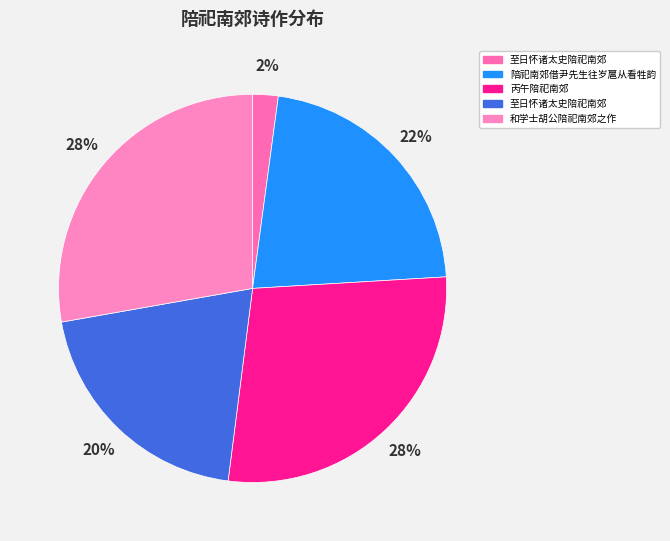

Which category has the smallest portion of the pie?

至日怀诸太史陪祀南郊